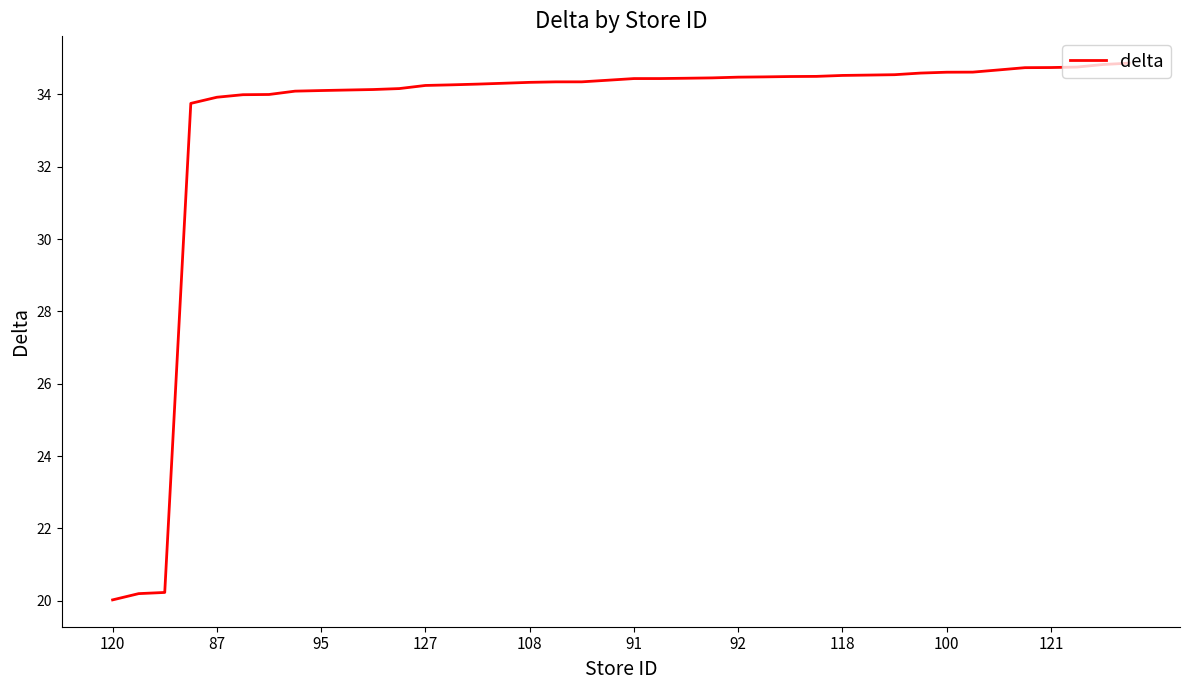

How many categories are shown in the chart?

40